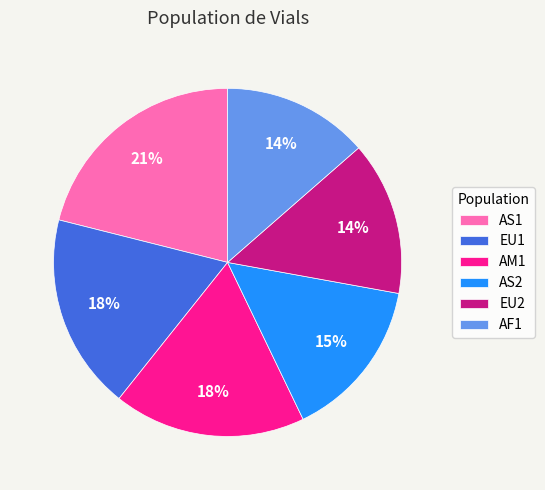

Between AS2 and EU1, which is larger?

EU1